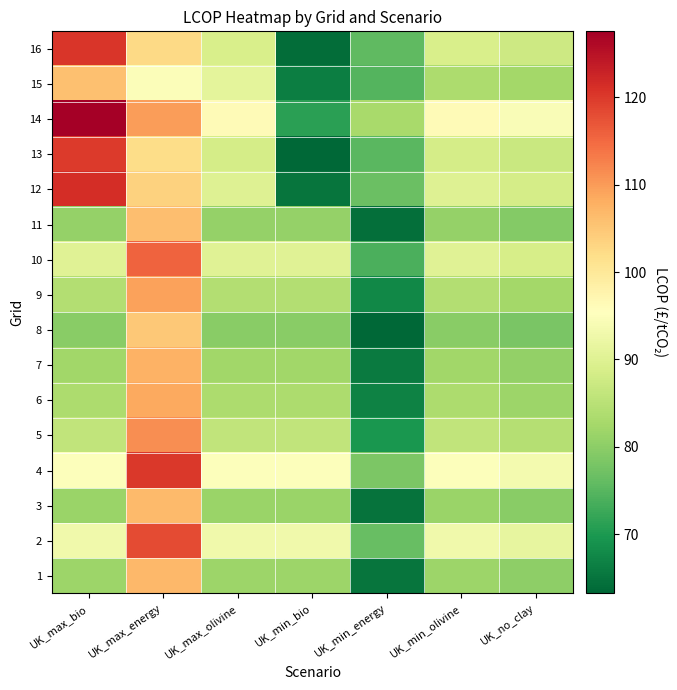

List the series in order of their peak value, lowest first.

8, 15, 11, 3, 1, 7, 6, 9, 5, 10, 2, 13, 4, 16, 12, 14